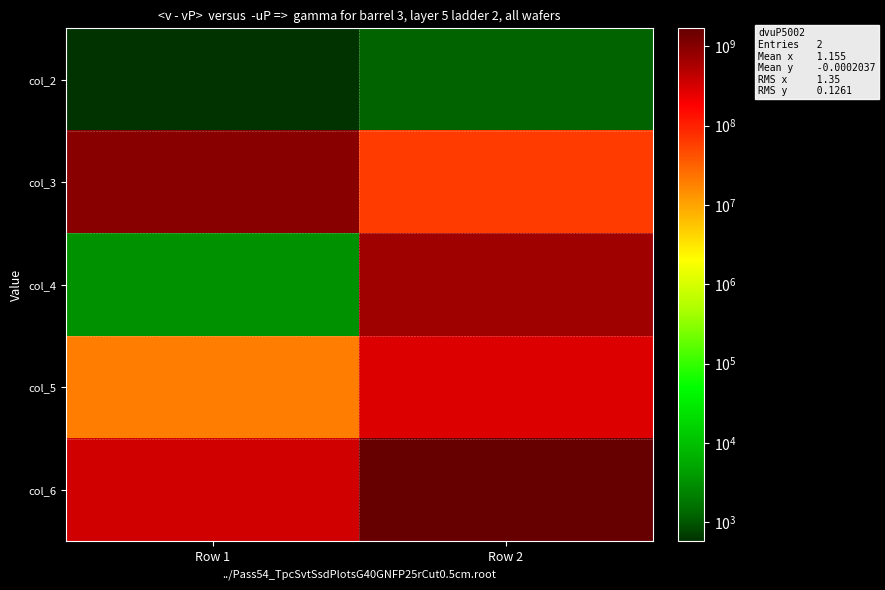

Reading left to right, what are all the values shown in this chart?

col_2: Row 1=576.6	Row 2=1189.0
col_3: Row 1=981095368.0	Row 2=63590883.0
col_4: Row 1=3127.0	Row 2=664283506.0
col_5: Row 1=20083194.2	Row 2=291617870.2
col_6: Row 1=335834514.2	Row 2=1680963475.2